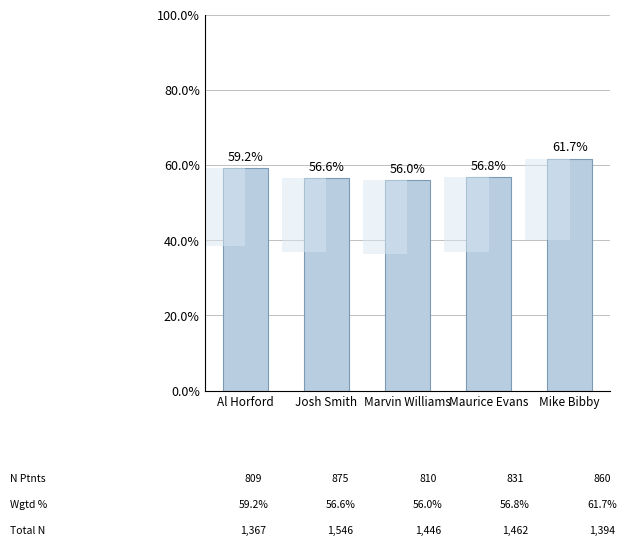

What is the value of the 5th bar from the left?

61.7